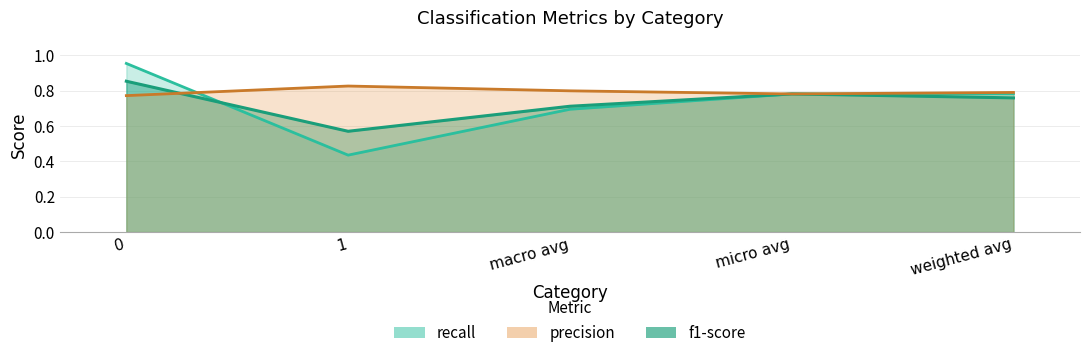

Reading left to right, transcribe all the data shown in this chart.

f1-score: 0=0.9	1=0.6	macro avg=0.7	micro avg=0.8	weighted avg=0.8
precision: 0=0.8	1=0.8	macro avg=0.8	micro avg=0.8	weighted avg=0.8
recall: 0=1.0	1=0.4	macro avg=0.7	micro avg=0.8	weighted avg=0.8